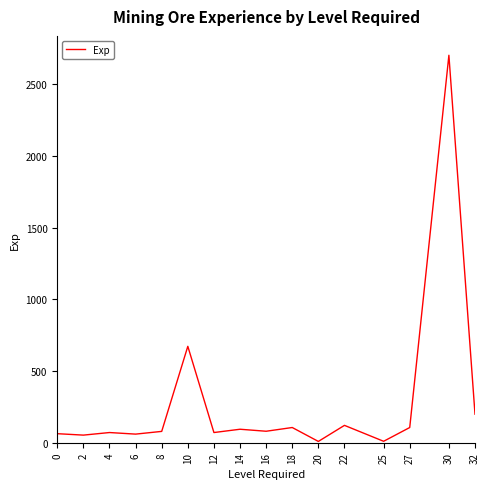

What is the difference between the maximum and second lowest values?

2691